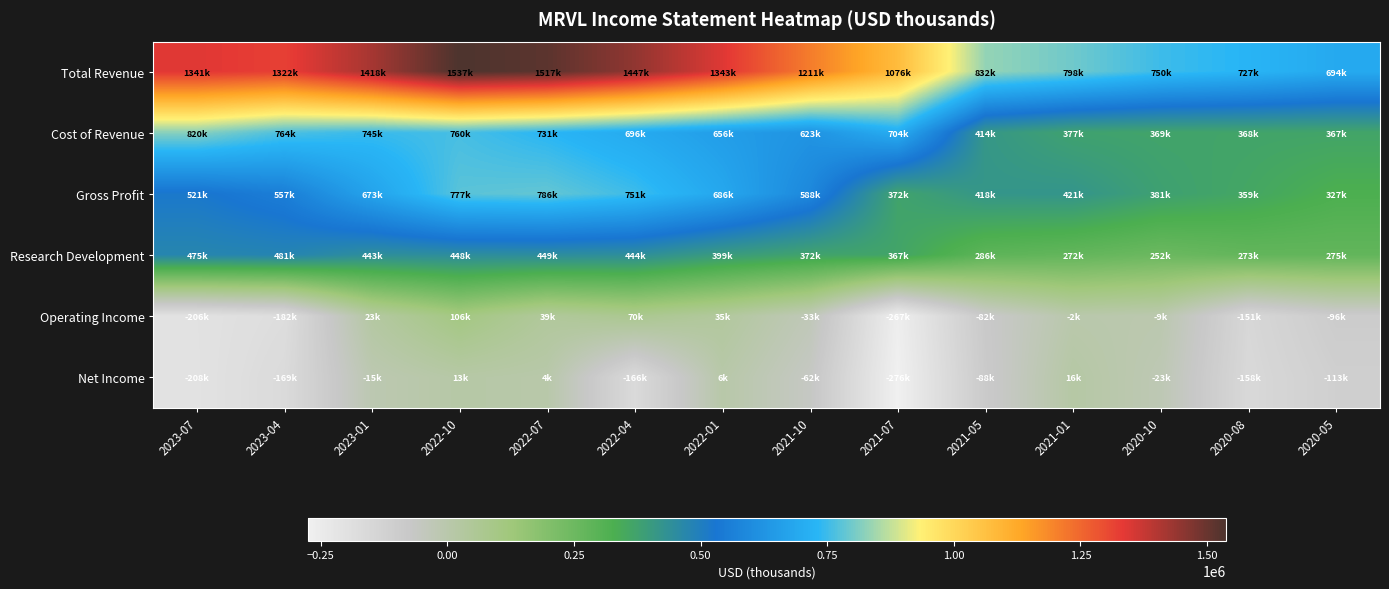

Reading left to right, what are all the values shown in this chart?

Total Revenue: 2023-07=1340900	2023-04=1321700	2023-01=1418500	2022-10=1537300	2022-07=1516900	2022-04=1446900	2022-01=1343000	2021-10=1211200	2021-07=1075900	2021-05=832300	2021-01=797800	2020-10=750100	2020-08=727300	2020-05=693600
Cost of Revenue: 2023-07=819800	2023-04=764500	2023-01=745200	2022-10=760000	2022-07=730900	2022-04=696000	2022-01=656500	2021-10=623400	2021-07=704100	2021-05=414100	2021-01=376700	2020-10=369100	2020-08=368000	2020-05=366700
Gross Profit: 2023-07=521100	2023-04=557200	2023-01=673300	2022-10=777300	2022-07=786000	2022-04=750900	2022-01=686500	2021-10=587800	2021-07=371800	2021-05=418200	2021-01=421100	2020-10=381000	2020-08=359300	2020-05=326900
Research Development: 2023-07=474800	2023-04=480700	2023-01=443100	2022-10=448100	2022-07=449000	2022-04=444100	2022-01=399300	2021-10=371900	2021-07=367000	2021-05=286100	2021-01=271900	2020-10=252200	2020-08=272800	2020-05=274600
Operating Income: 2023-07=-205700	2023-04=-182400	2023-01=23300	2022-10=105800	2022-07=39100	2022-04=69800	2022-01=34700	2021-10=-33400	2021-07=-266600	2021-05=-82300	2021-01=-1800	2020-10=-9400	2020-08=-151300	2020-05=-96000
Net Income: 2023-07=-207500	2023-04=-168900	2023-01=-15400	2022-10=13300	2022-07=4300	2022-04=-165700	2022-01=6200	2021-10=-62500	2021-07=-276400	2021-05=-88200	2021-01=16500	2020-10=-22900	2020-08=-157900	2020-05=-113000